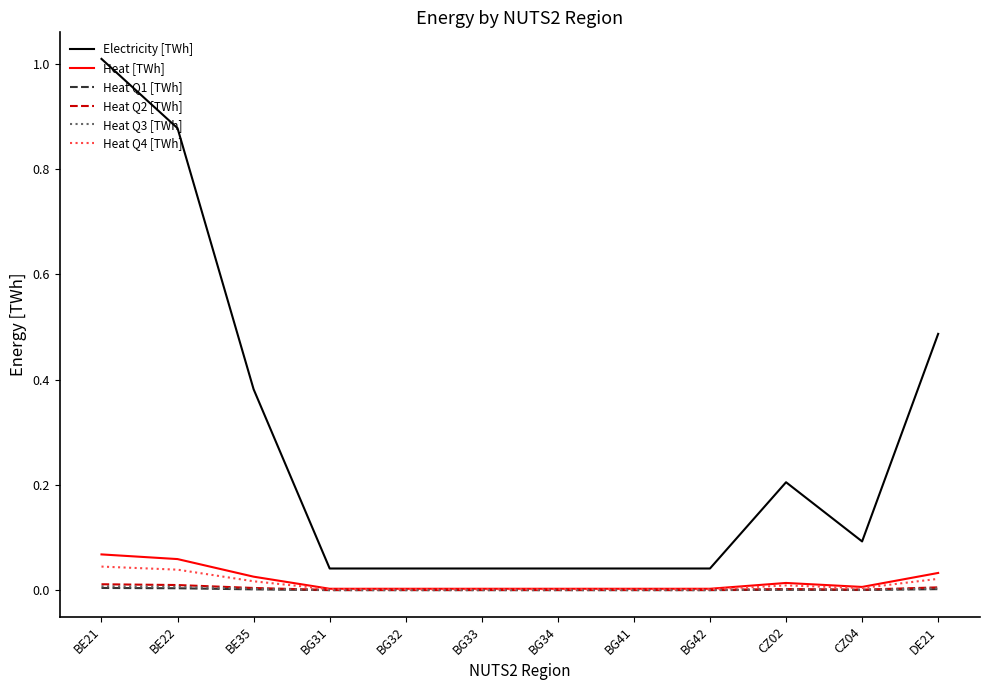

Is it true that Heat Q2 [TWh] equals 0.0 at BG34?

True